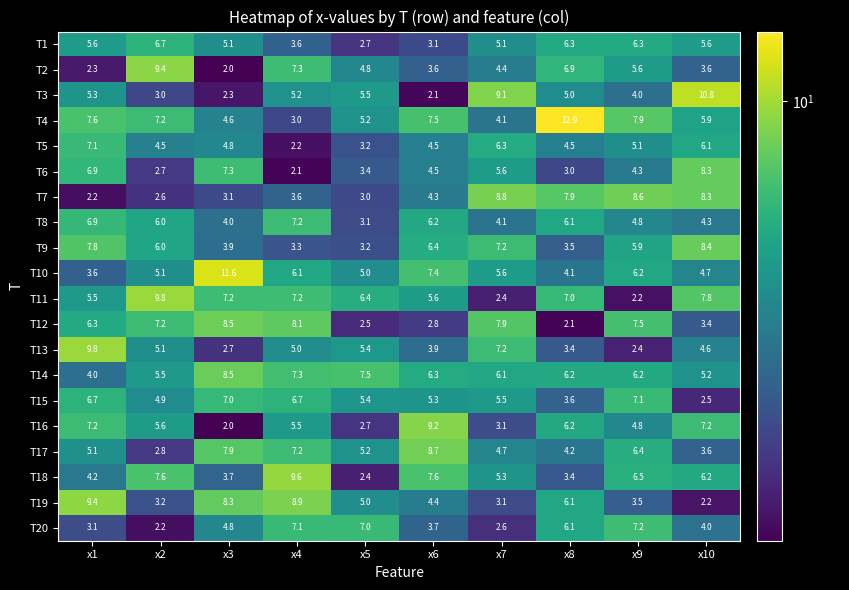

At which category is the sum across all series the highest?

x1